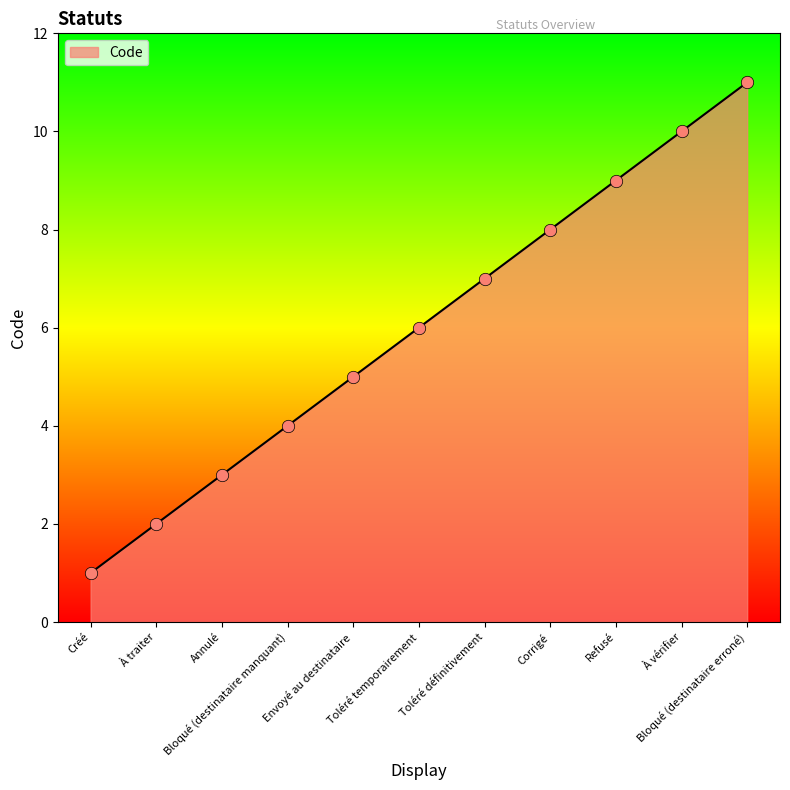

What is the change in value from Toléré temporairement to Corrigé?

+2